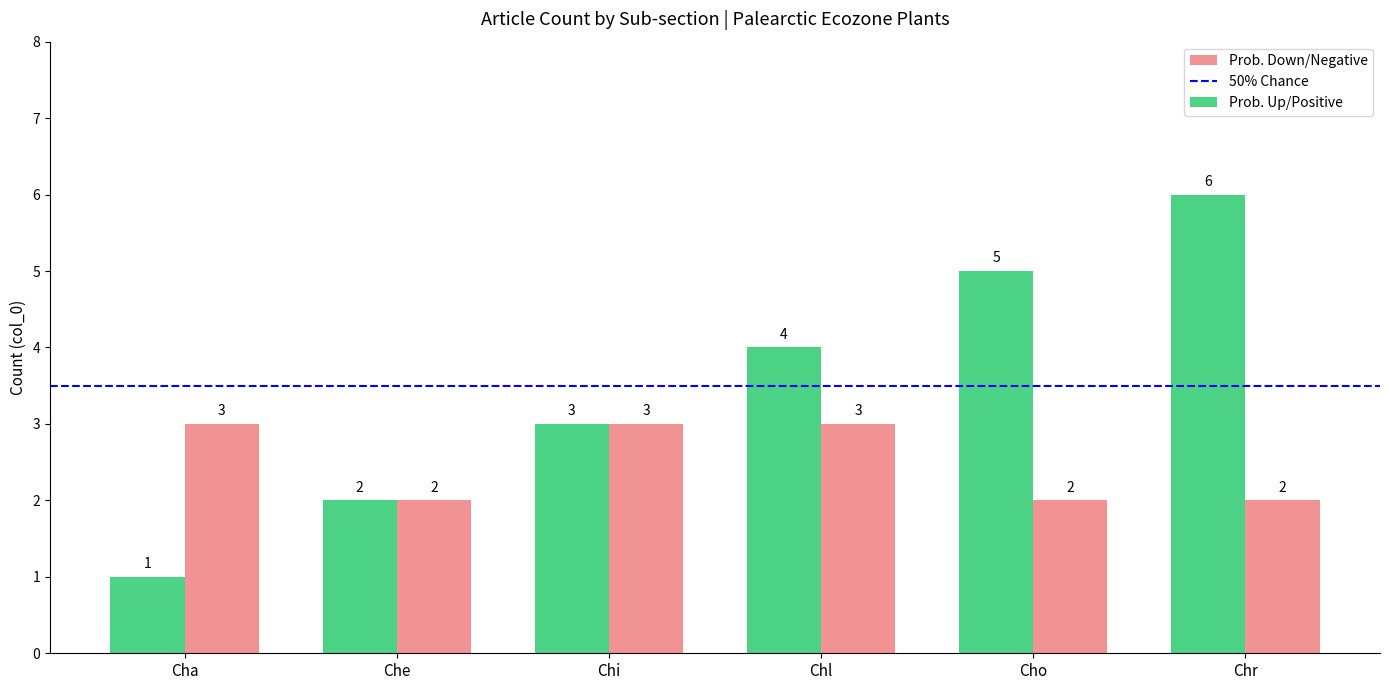

What is the spread (max minus min) of values at Cho?

3